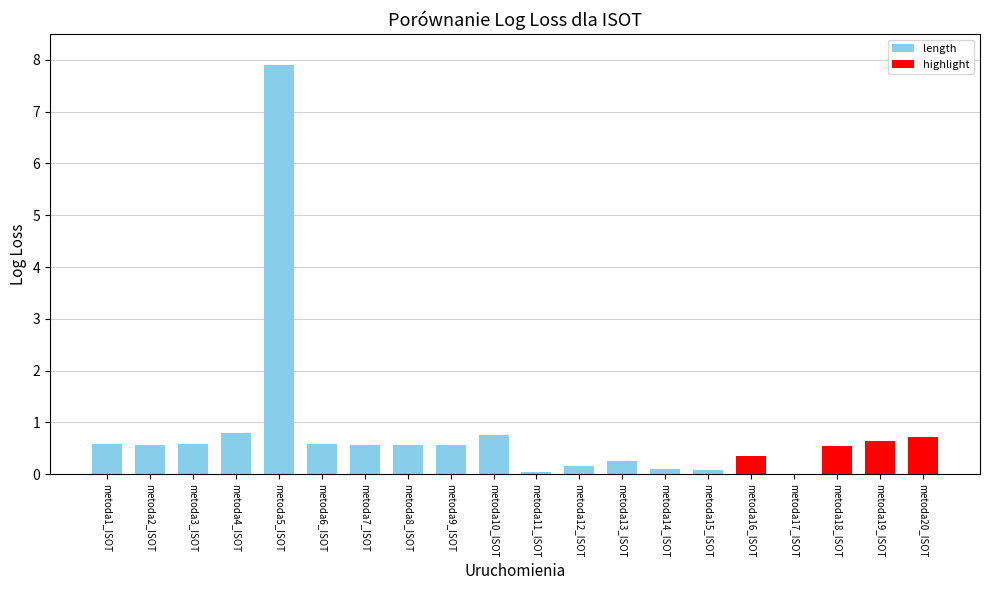

How many data points are above 0?

19